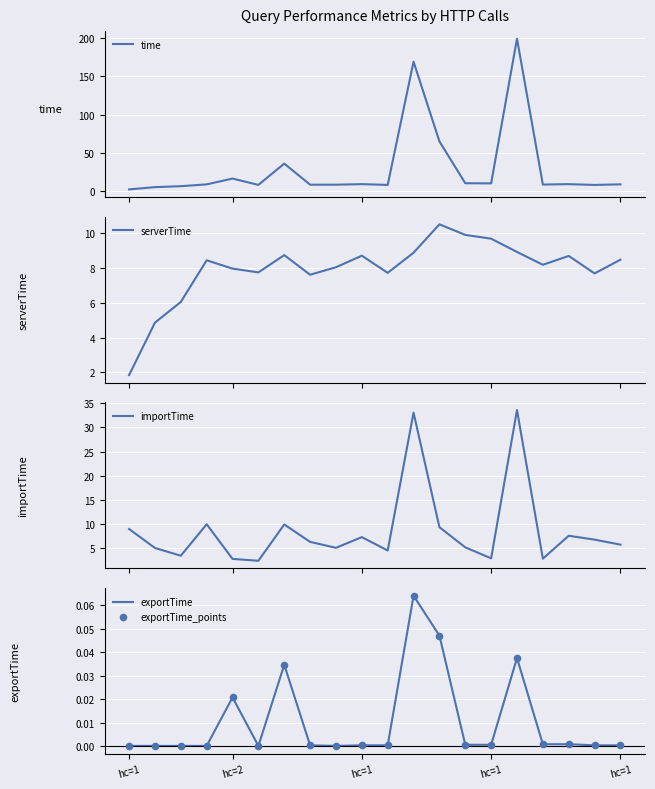

At how many categories does at least one series exceed 184?

1